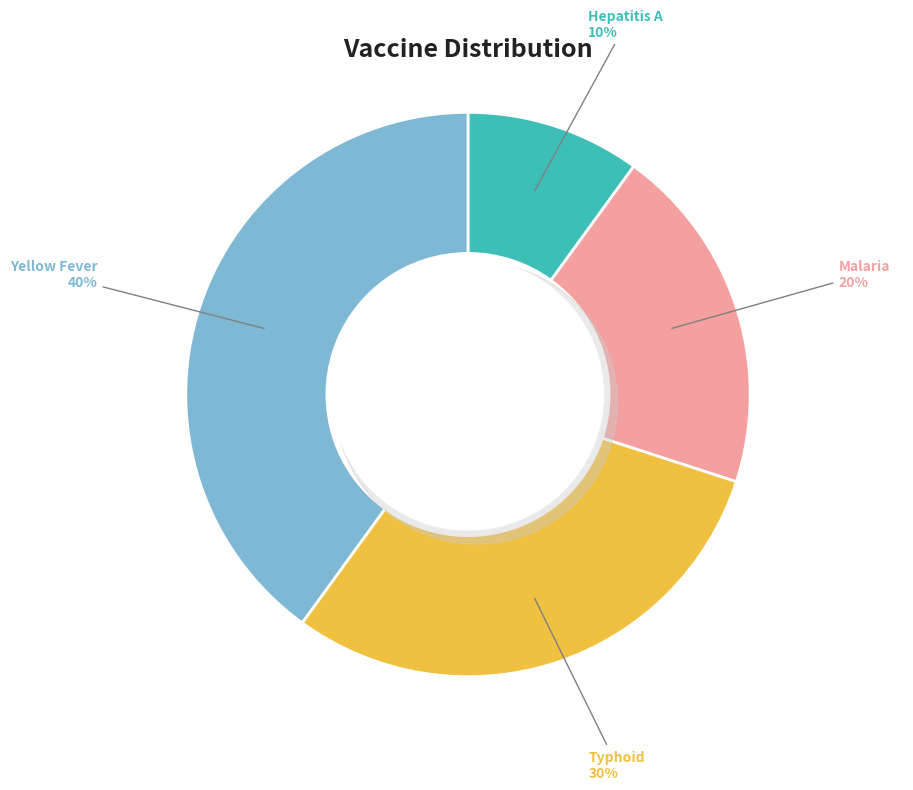

Combined, what portion of the pie is Malaria and Hepatitis A?

30.0%